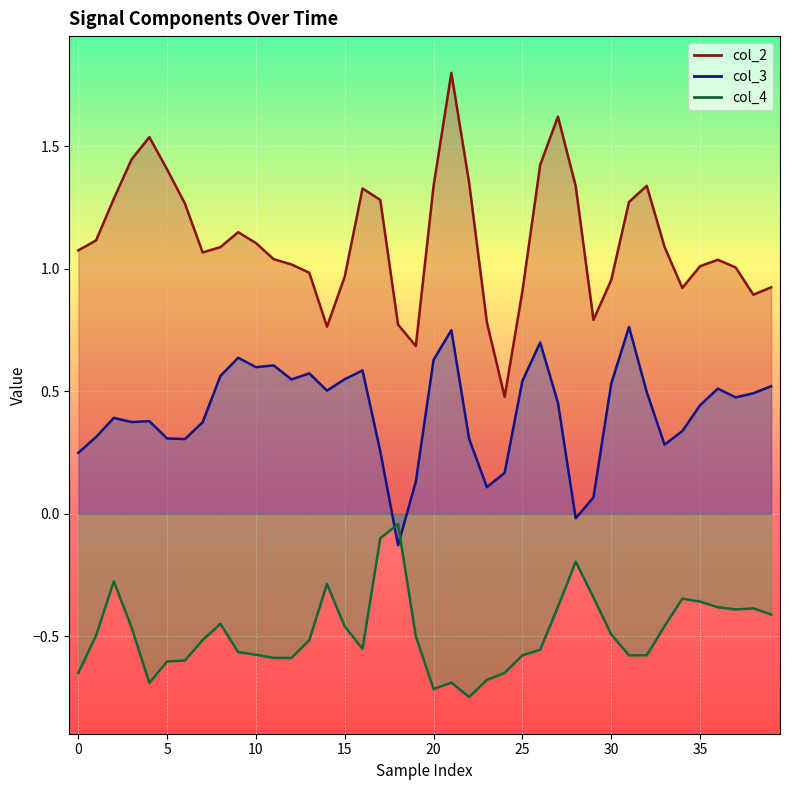

Reading left to right, what are all the values shown in this chart?

col_2: 1.1	1.1	1.3	1.4	1.5	1.4	1.3	1.1	1.1	1.1	1.1	1.0	1.0	1.0	0.8	1.0	1.3	1.3	0.8	0.7	1.3	1.8	1.4	0.8	0.5	0.9	1.4	1.6	1.3	0.8	1.0	1.3	1.3	1.1	0.9	1.0	1.0	1.0	0.9	0.9
col_3: 0.2	0.3	0.4	0.4	0.4	0.3	0.3	0.4	0.6	0.6	0.6	0.6	0.5	0.6	0.5	0.5	0.6	0.3	-0.1	0.1	0.6	0.7	0.3	0.1	0.2	0.5	0.7	0.5	-0.0	0.1	0.5	0.8	0.5	0.3	0.3	0.4	0.5	0.5	0.5	0.5
col_4: -0.6	-0.5	-0.3	-0.5	-0.7	-0.6	-0.6	-0.5	-0.4	-0.6	-0.6	-0.6	-0.6	-0.5	-0.3	-0.5	-0.6	-0.1	-0.0	-0.5	-0.7	-0.7	-0.7	-0.7	-0.6	-0.6	-0.6	-0.4	-0.2	-0.3	-0.5	-0.6	-0.6	-0.5	-0.3	-0.4	-0.4	-0.4	-0.4	-0.4